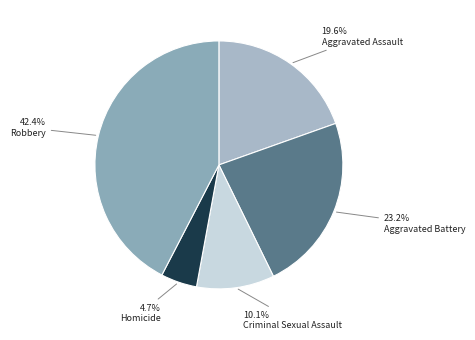

Is there any slice that represents more than half of the pie?

No